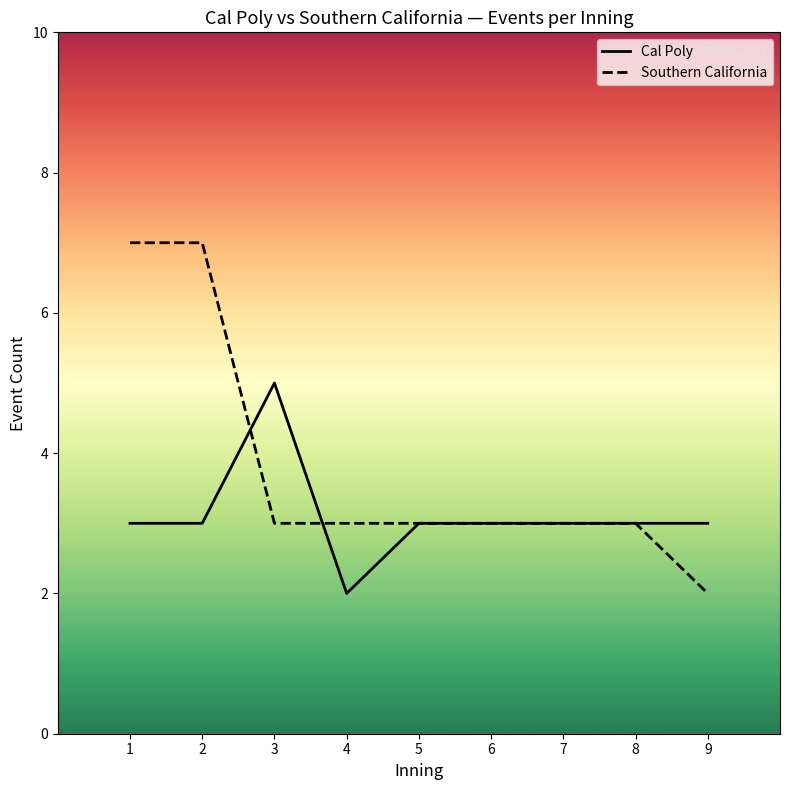

At which label does Southern California reach its minimum?

9